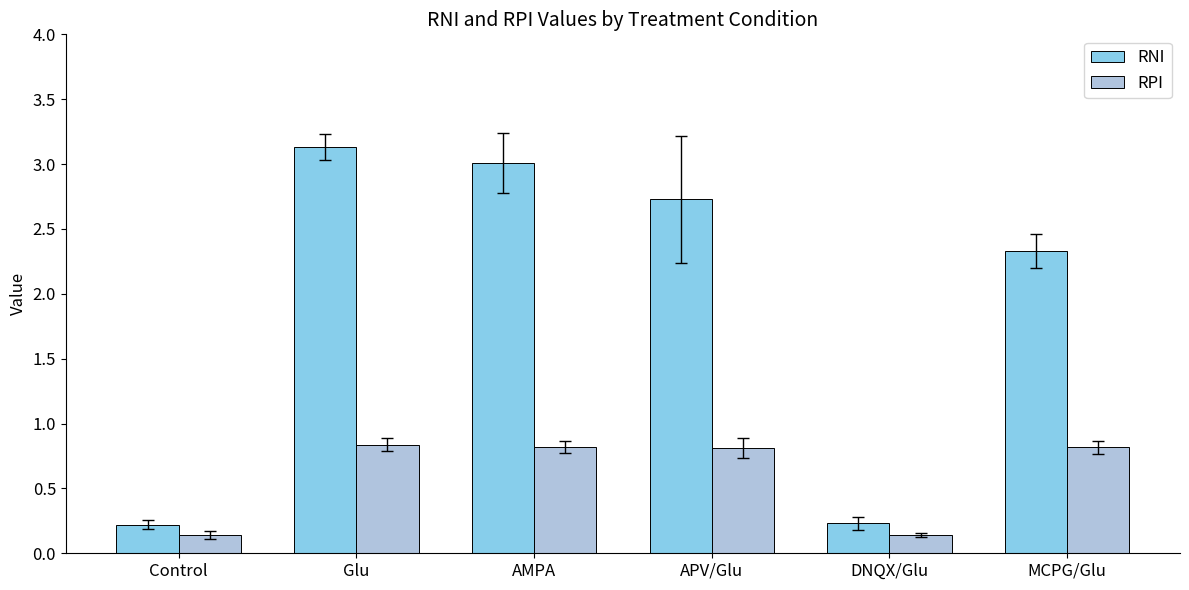

What is the highest value of the RNI series?

3.1